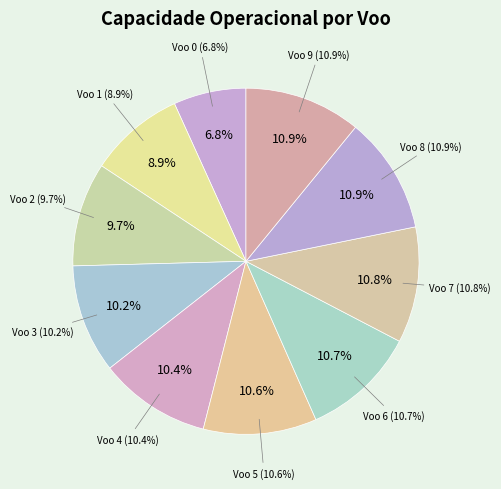

Does 7 represent more than half of the total?

No